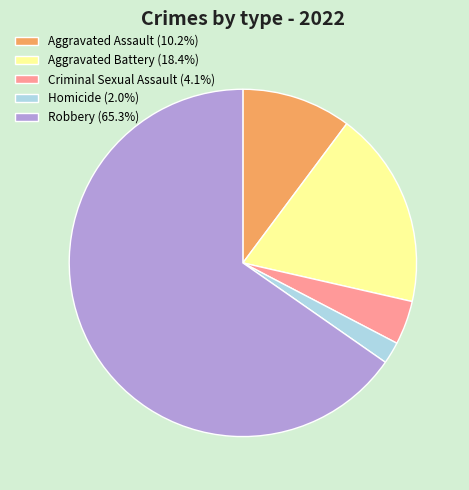

How many segments does this pie chart have?

5